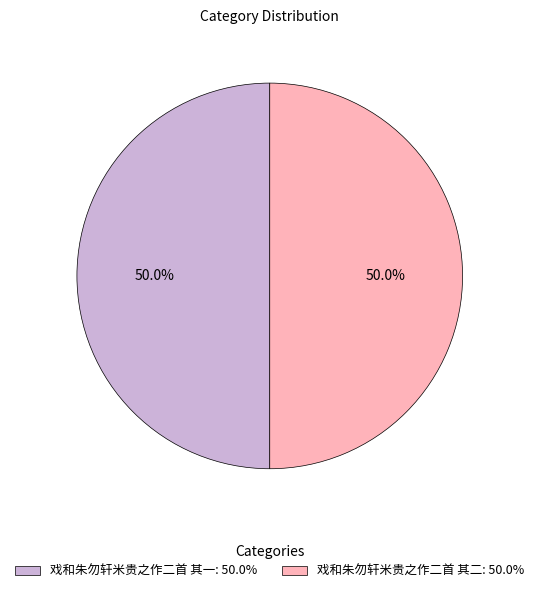

Do 戏和朱勿轩米贵之作二首 其二: 50.0% and 戏和朱勿轩米贵之作二首 其一: 50.0% together represent more than half of the pie?

Yes